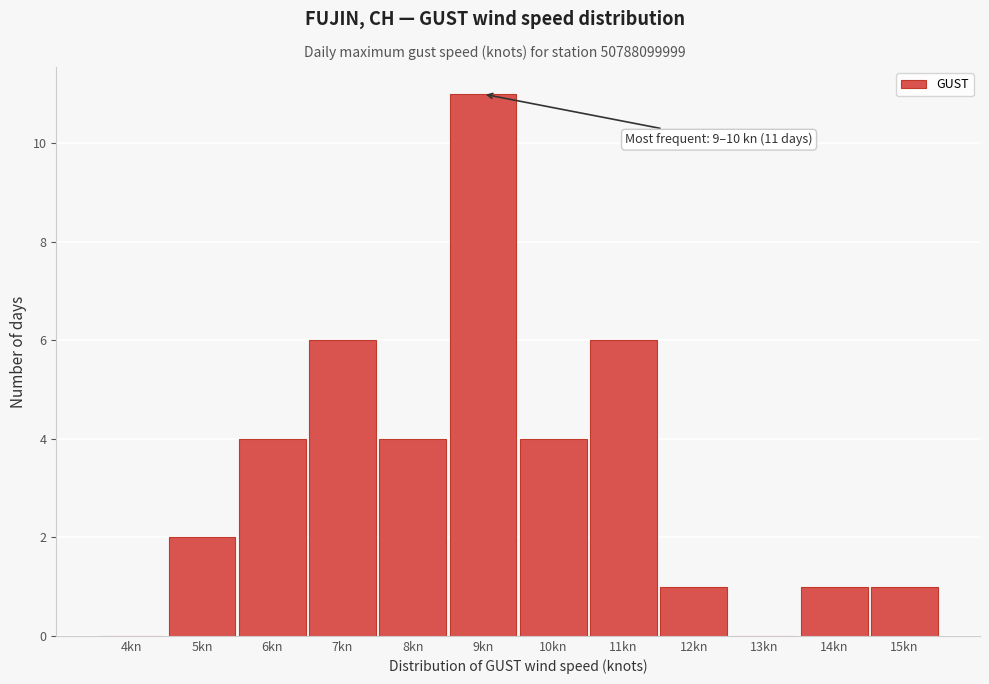

Reading left to right, list all the values displayed in this chart.

4kn=0	5kn=2	6kn=4	7kn=6	8kn=4	9kn=11	10kn=4	11kn=6	12kn=1	13kn=0	14kn=1	15kn=1